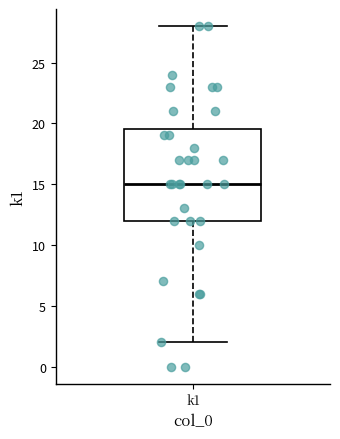

Where does the lower whisker of the box for k1 end on the y-axis? The values are not printed on the chart, so give them approximately, as read against the axis.

2.0